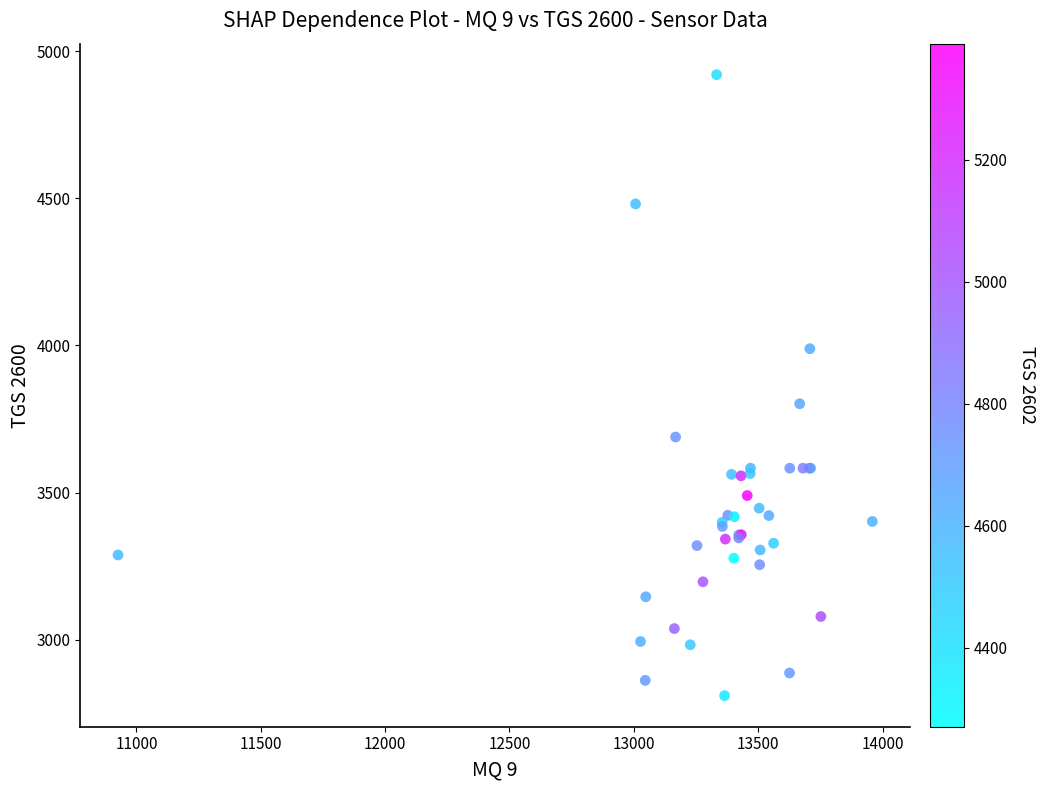

What Y value in the scatter plot is closest to 3865?

3802